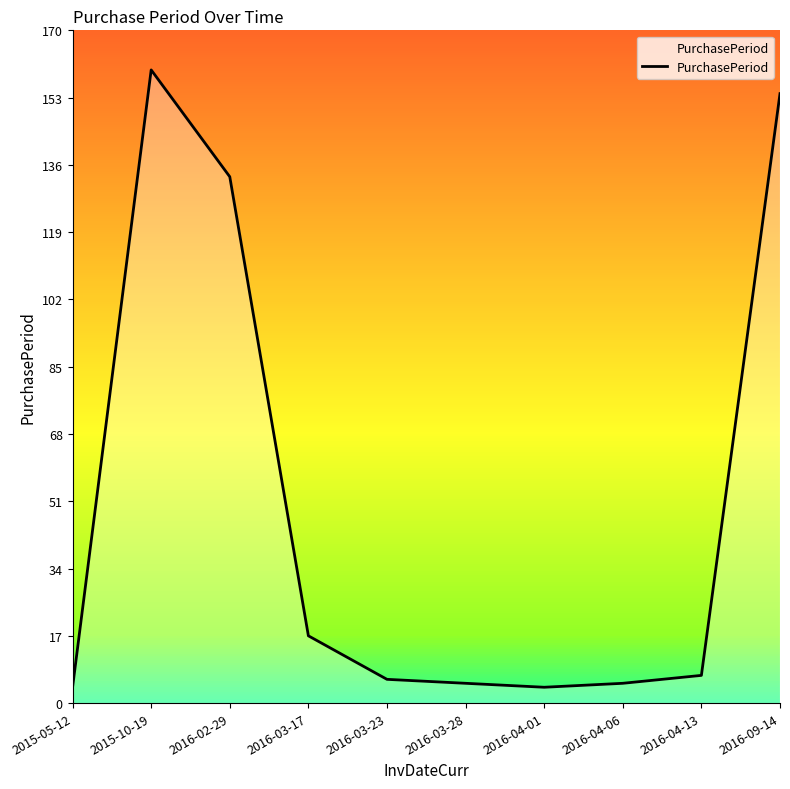

The chart shows a value of 133 at 2016-02-29. True or false?

True